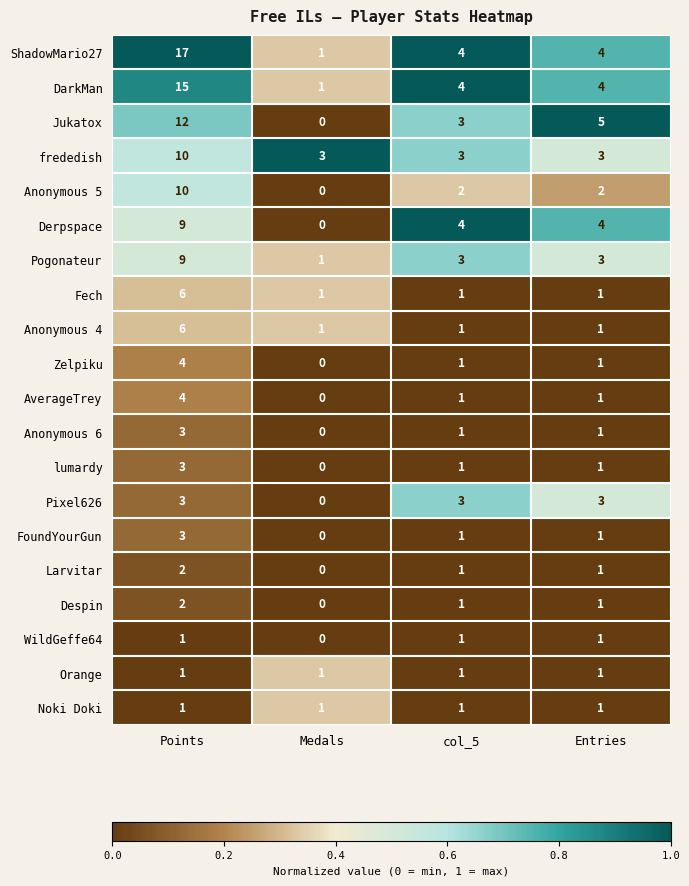

Count the Anonymous 4 values in the range 1 to 6.

4